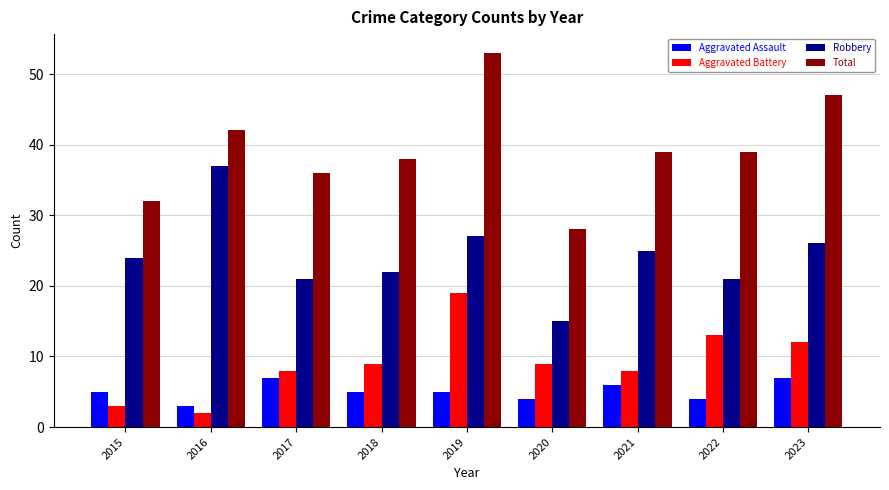

What is the difference between the maximum and minimum values in the Aggravated Assault series?

4